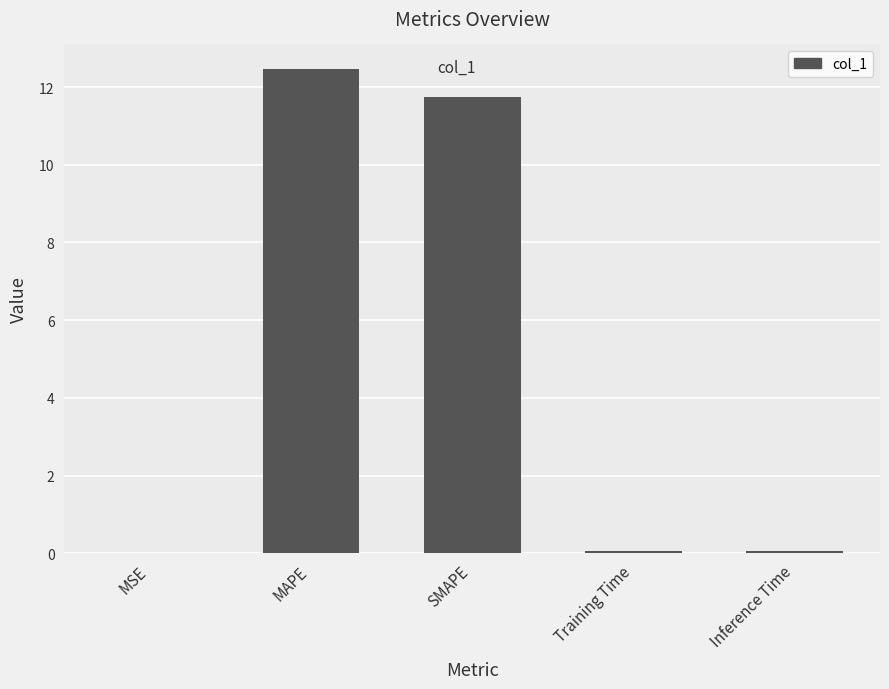

The value at MSE is 0.0. True or false?

True